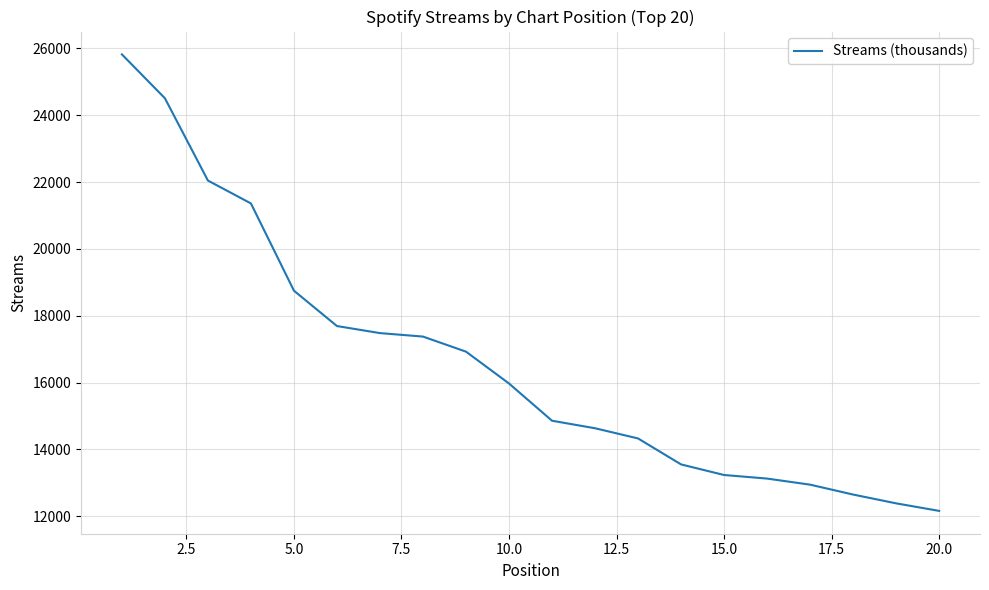

What is the difference between the maximum and minimum values?

13660